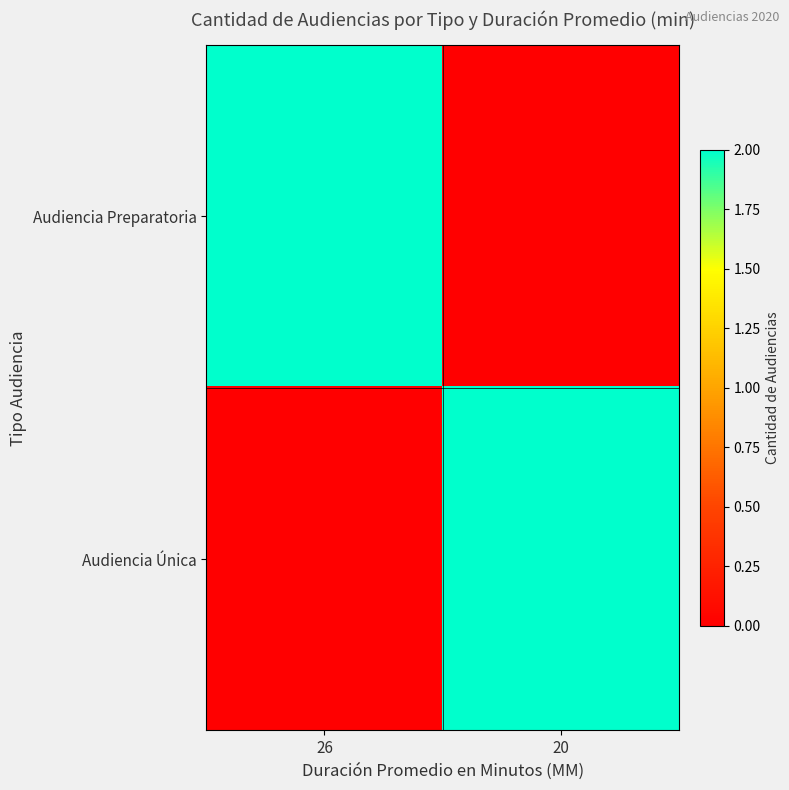

The Audiencia Preparatoria series shows 1 at 26. True or false?

False